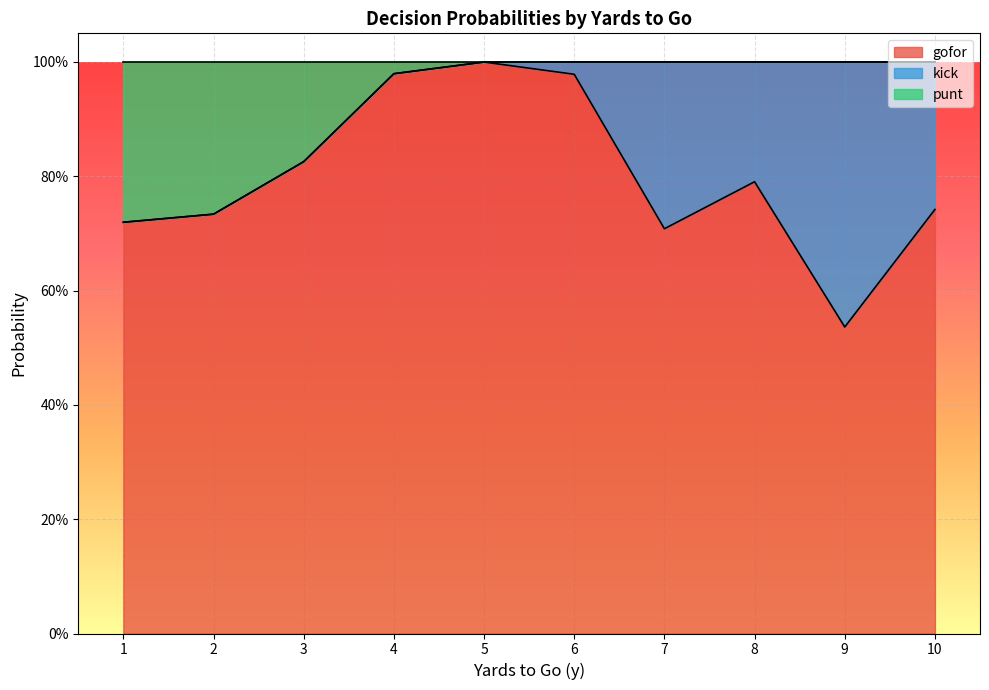

Which has a higher value, 10 or 9?

10